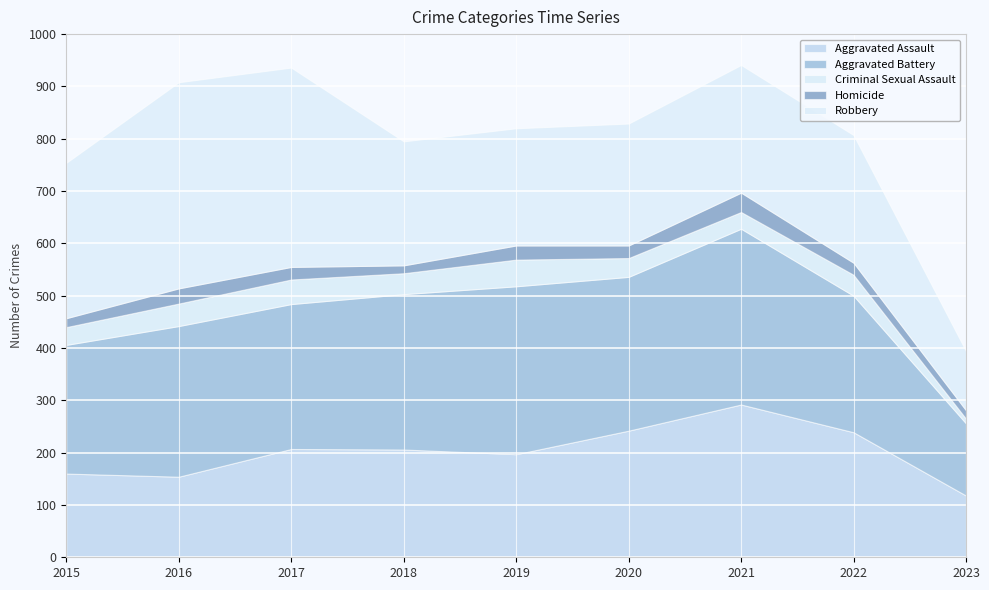

How many interior local peaks does the Homicide series have?

3